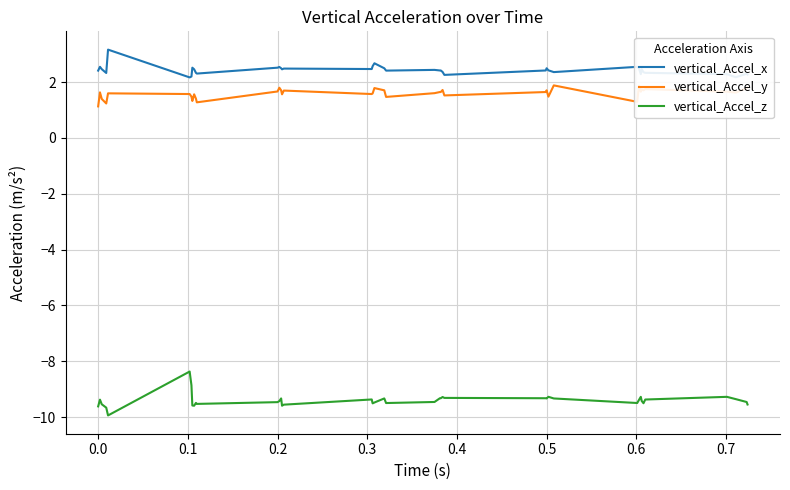

Which series has the widest spread of values?

vertical_Accel_z